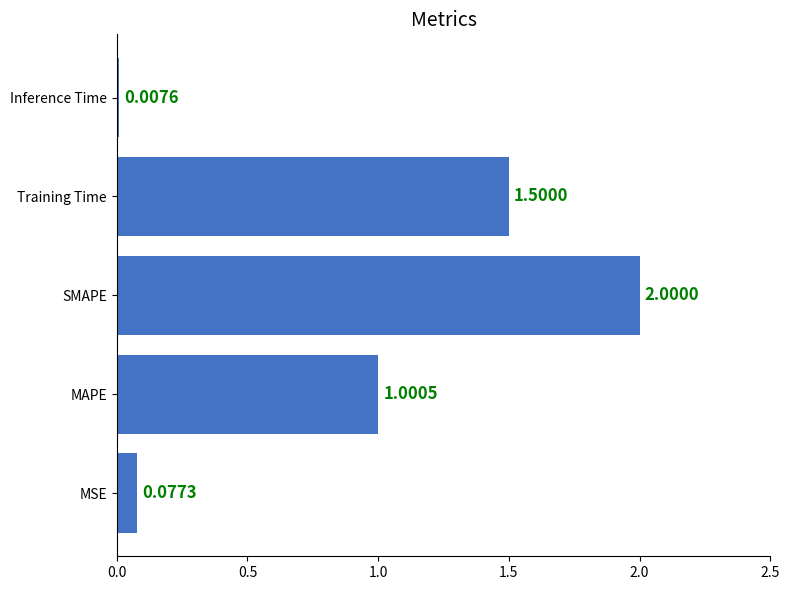

List the labels in order of value, smallest first.

Inference Time, MSE, MAPE, Training Time, SMAPE